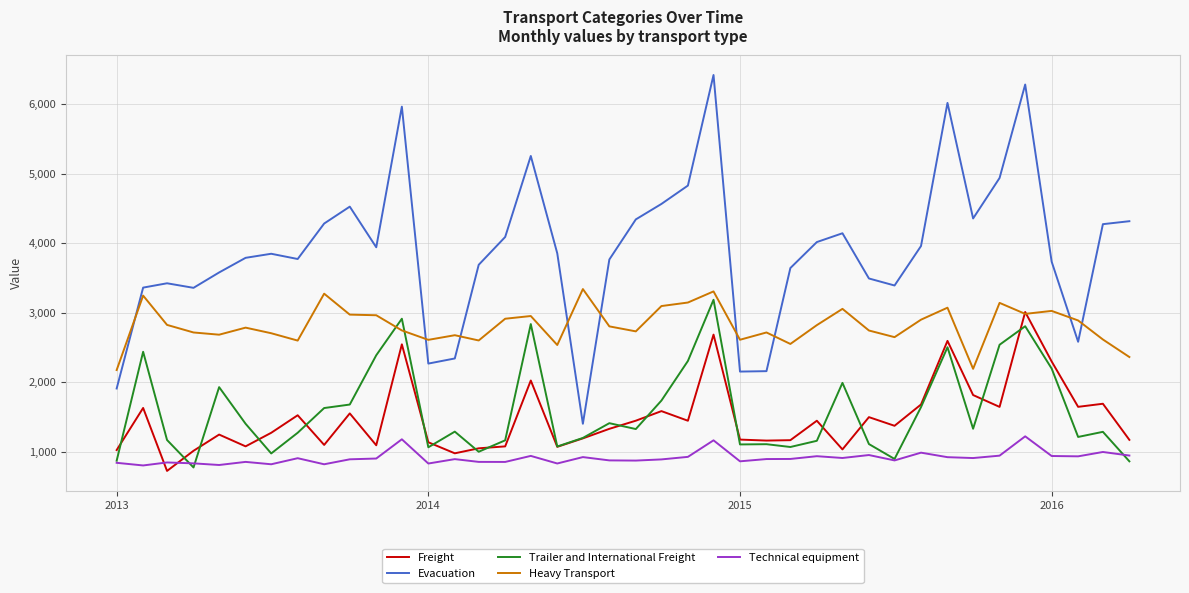

After their last crossing, which series has the higher values: Evacuation or Heavy Transport?

Evacuation